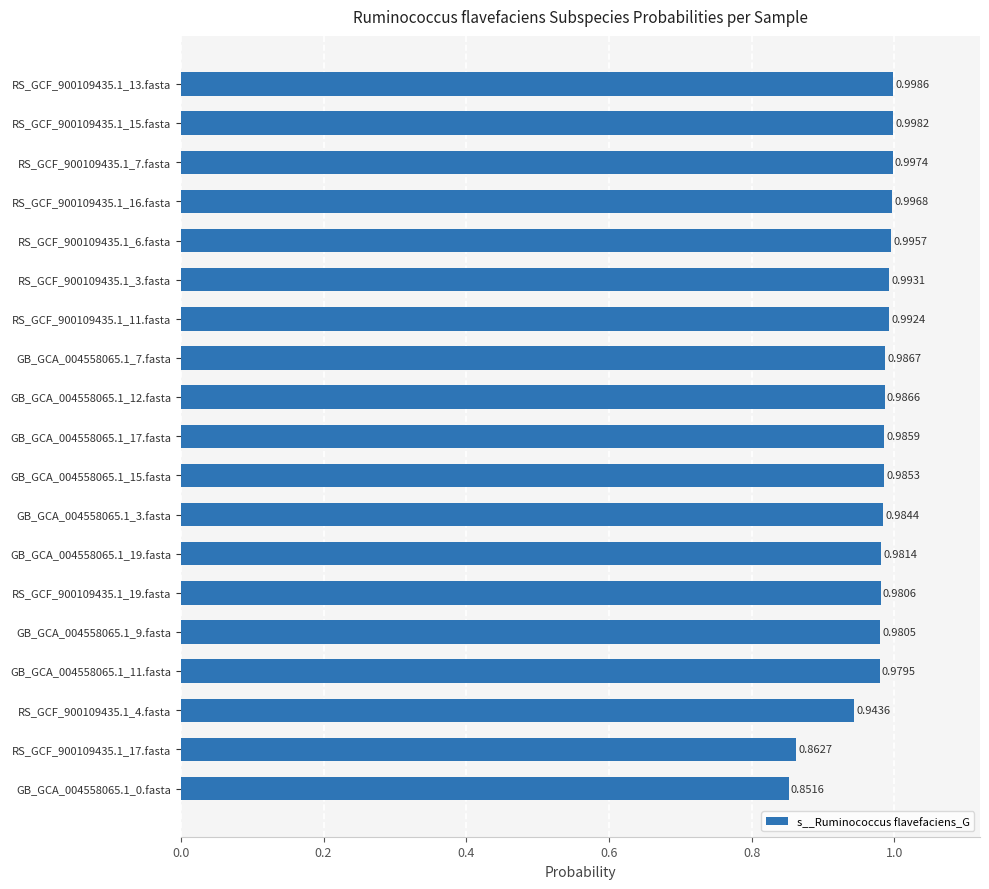

List the labels in order of value, largest first.

RS_GCF_900109435.1_13.fasta, RS_GCF_900109435.1_15.fasta, RS_GCF_900109435.1_7.fasta, RS_GCF_900109435.1_16.fasta, RS_GCF_900109435.1_6.fasta, RS_GCF_900109435.1_3.fasta, RS_GCF_900109435.1_11.fasta, GB_GCA_004558065.1_7.fasta, GB_GCA_004558065.1_12.fasta, GB_GCA_004558065.1_17.fasta, GB_GCA_004558065.1_15.fasta, GB_GCA_004558065.1_3.fasta, GB_GCA_004558065.1_19.fasta, RS_GCF_900109435.1_19.fasta, GB_GCA_004558065.1_9.fasta, GB_GCA_004558065.1_11.fasta, RS_GCF_900109435.1_4.fasta, RS_GCF_900109435.1_17.fasta, GB_GCA_004558065.1_0.fasta